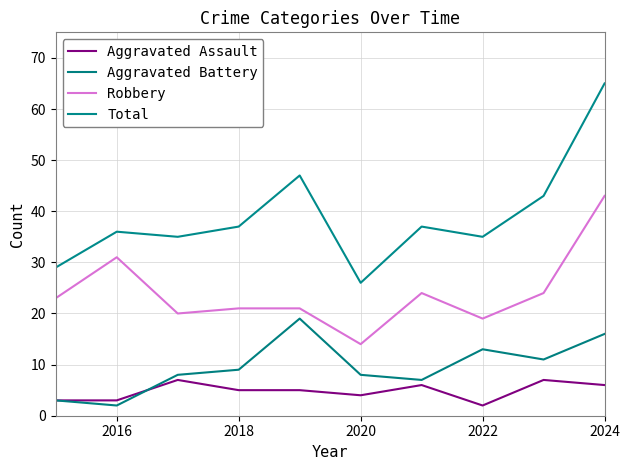

How many lines are shown in the chart?

4